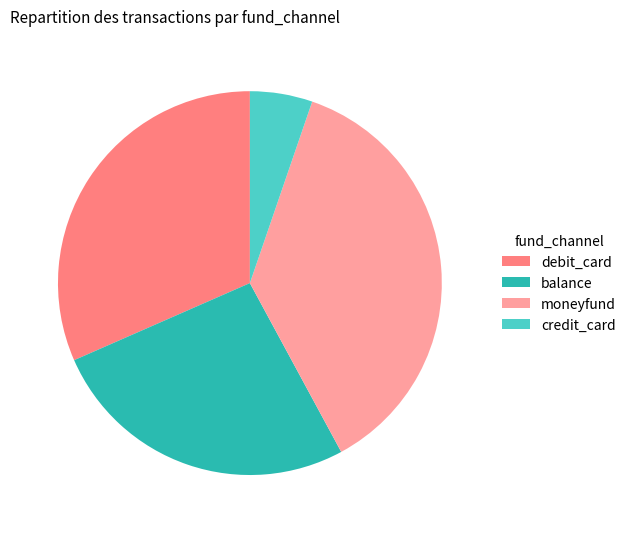

True or false: debit_card accounts for 32% of the total.

True